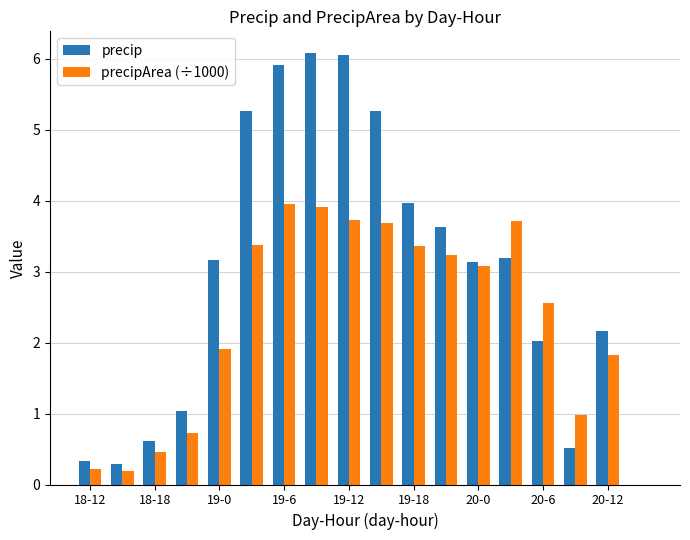

Which series has the largest total across all categories?

precip